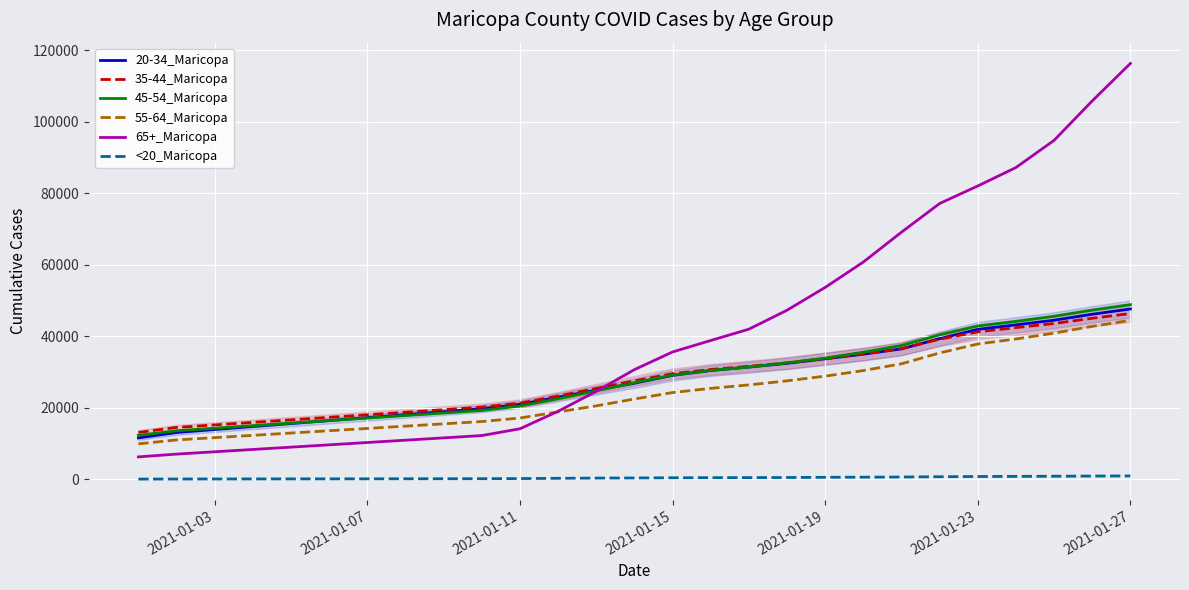

Which series has the largest total across all categories?

65+_Maricopa